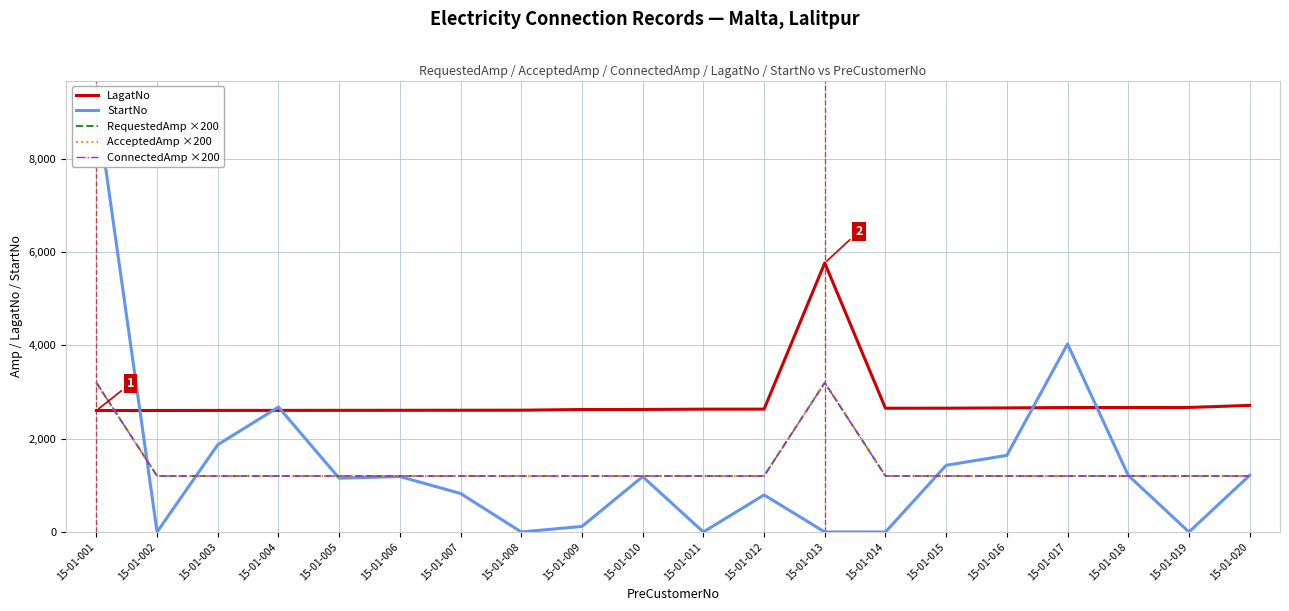

Which series has the largest total across all categories?

LagatNo